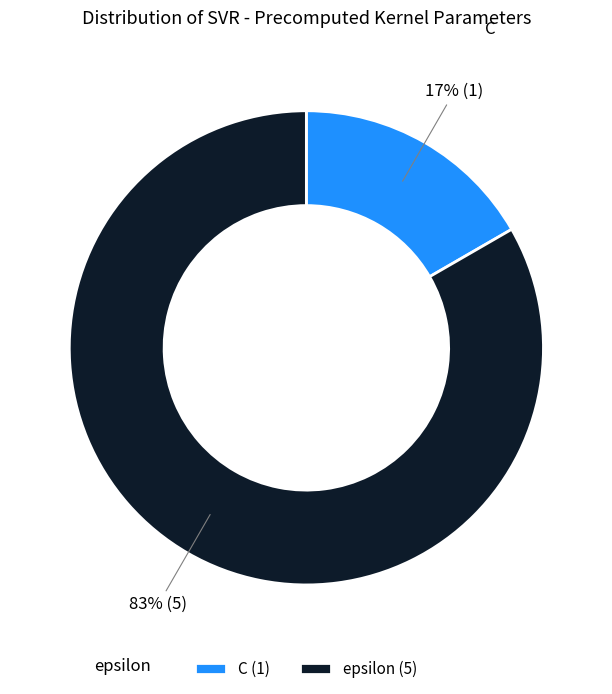

Does any single category account for the majority?

Yes